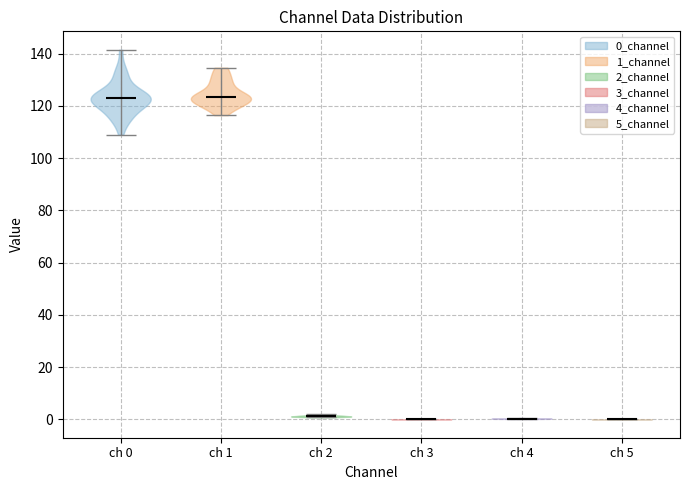

Where does the median line of the violin for ch 1 sit on the y-axis? The values are not printed on the chart, so give them approximately, as read against the axis.

124